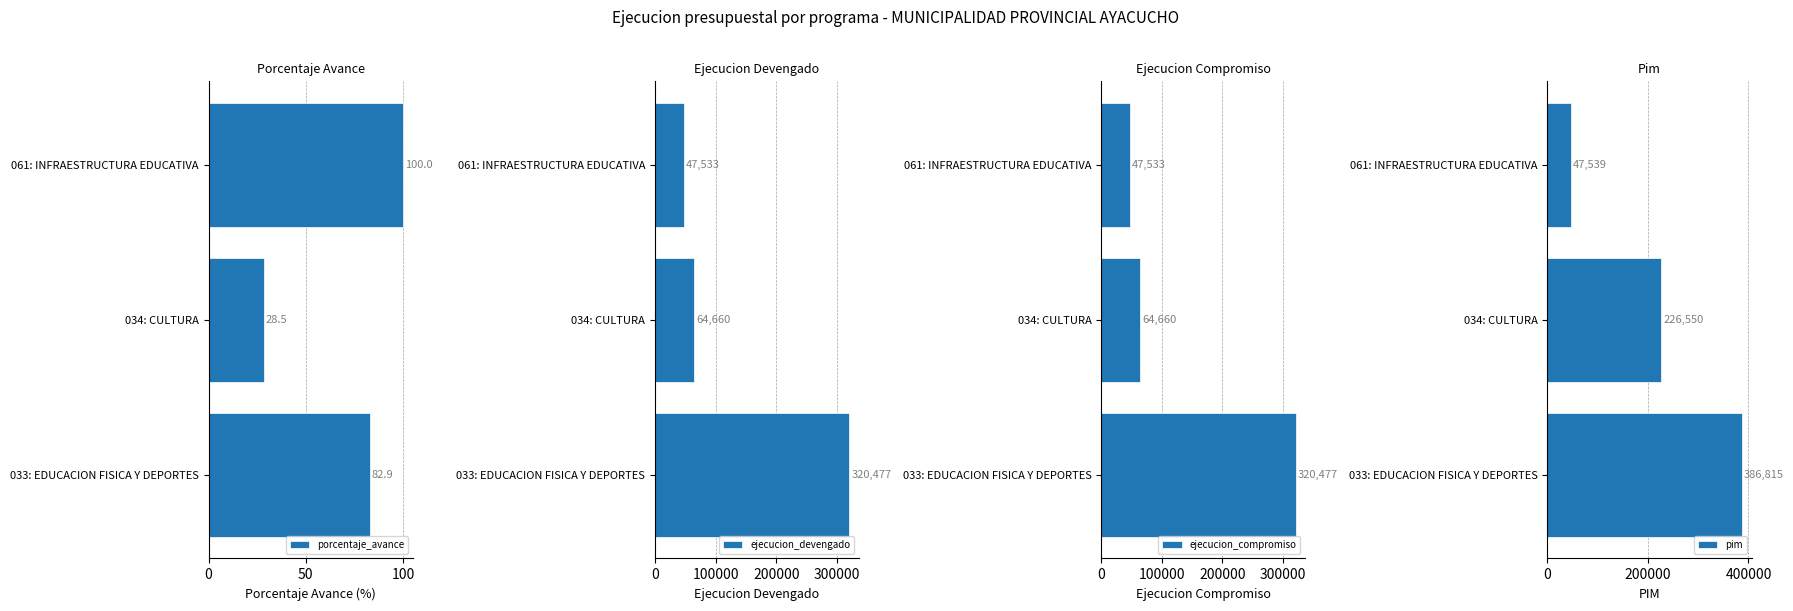

List the series in order of their peak value, lowest first.

porcentaje_avance, ejecucion_devengado, ejecucion_compromiso, pim